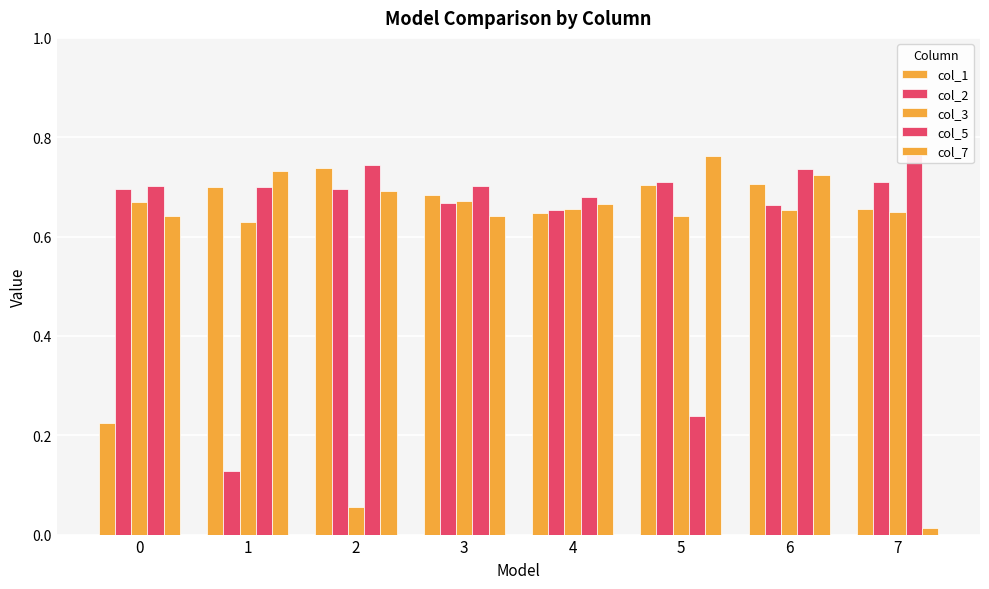

Which series has the largest total across all categories?

col_5